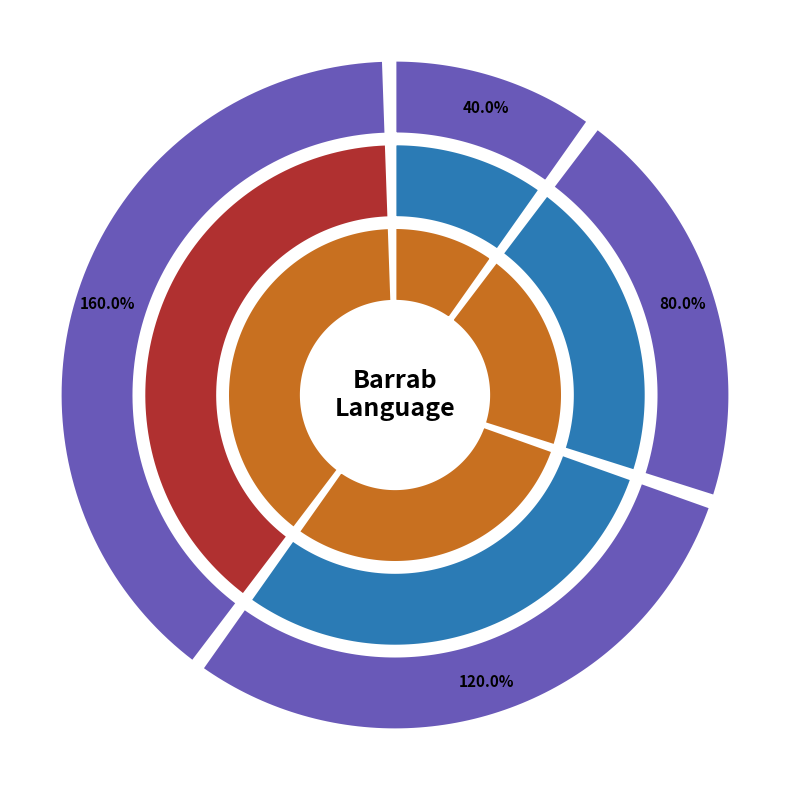

Count the number of slices in the pie.

4